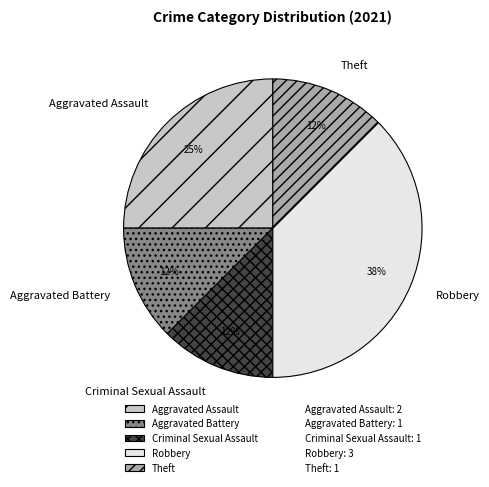

What percentage is the Aggravated Assault slice, to the nearest percent?

25%